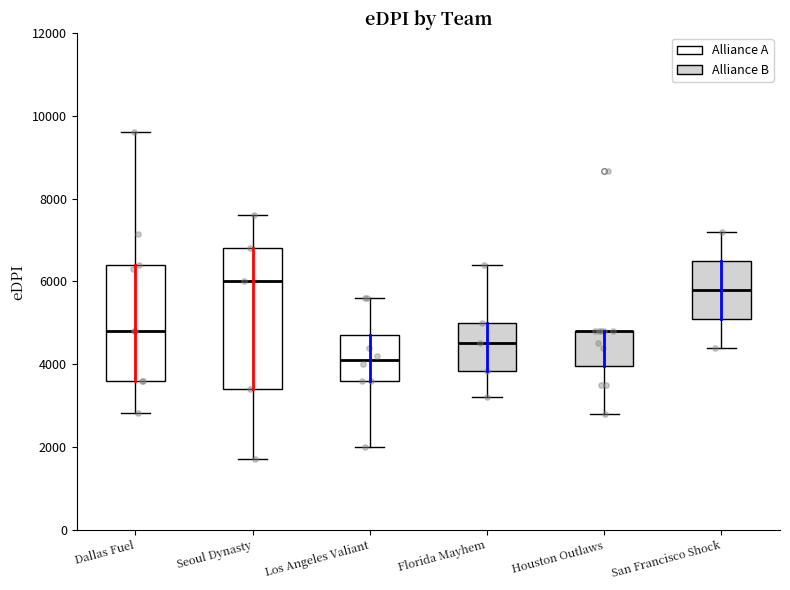

Reading left to right, read every box against the y-axis: the position of its median line, the range the box covers, and the ends of its whiskers. The values are not printed on the chart, so give them approximately, as read against the axis.

Dallas Fuel: median 4800, box 3600 to 6400, whiskers 2800 to 9600
Seoul Dynasty: median 6000, box 3400 to 6800, whiskers 1800 to 7600
Los Angeles Valiant: median 4200, box 3600 to 4800, whiskers 2000 to 5600
Florida Mayhem: median 4600, box 3800 to 5000, whiskers 3200 to 6400
Houston Outlaws: median 4800 (drawn on the box's upper edge), box 4000 to 4800, whiskers 2800 to 4800
San Francisco Shock: median 5800, box 5200 to 6600, whiskers 4400 to 7200